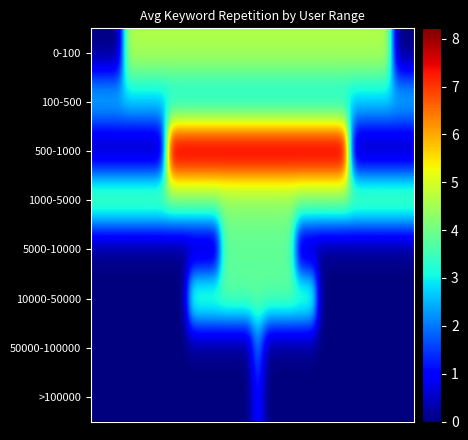

At which category is the sum across all series the highest?

15